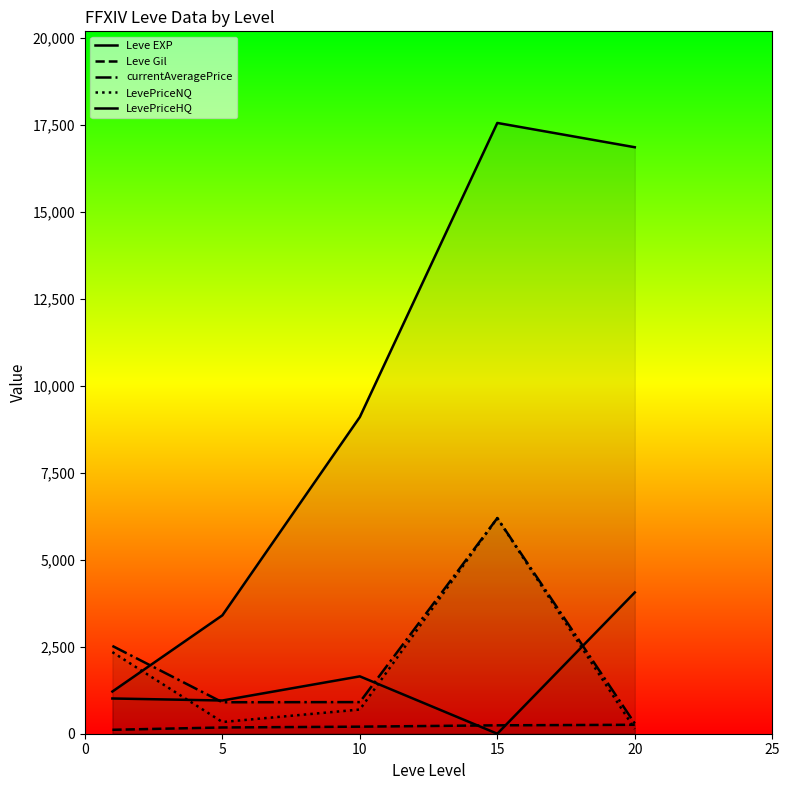

What is the total value across all series at 15?

30206.1